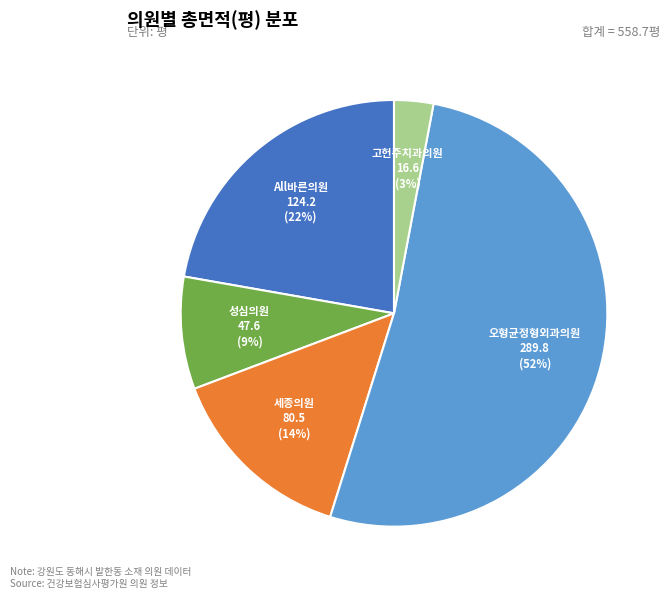

To the nearest percent, what portion does All바른의원 represent?

22%